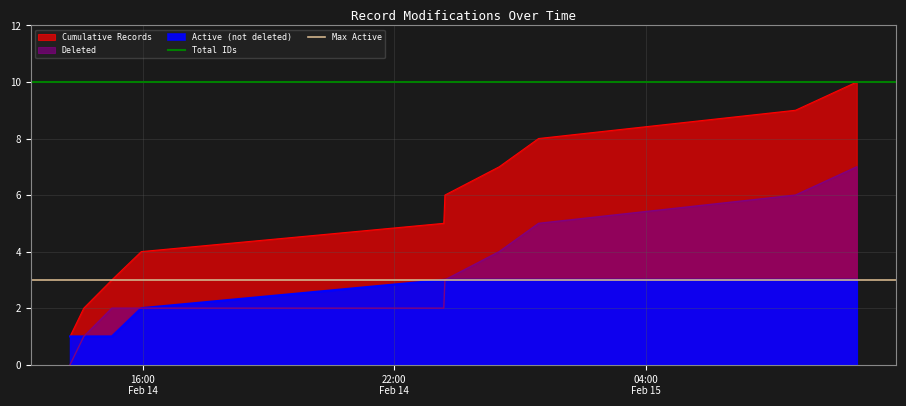

What position from the left is 22:00
Feb 14?

2